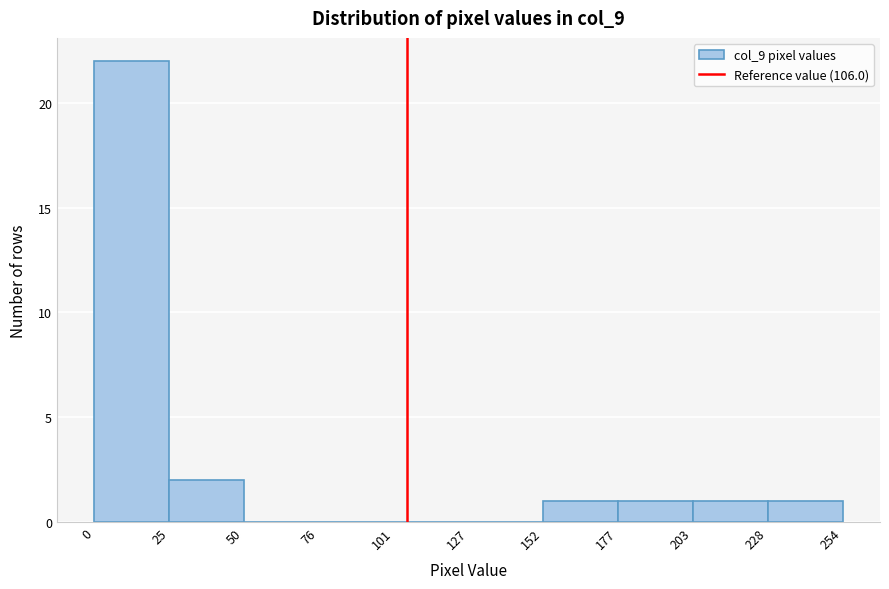

Reading left to right, transcribe this chart: for each bar, give the range it covers on the x-axis and its height. The values are not printed on the chart, so give them approximately, as read against the axis.

0 to 25: 22
25 to 50: 2
50 to 76: 0
76 to 101: 0
101 to 127: 0
127 to 152: 0
152 to 177: 1
177 to 203: 1
203 to 228: 1
228 to 254: 1